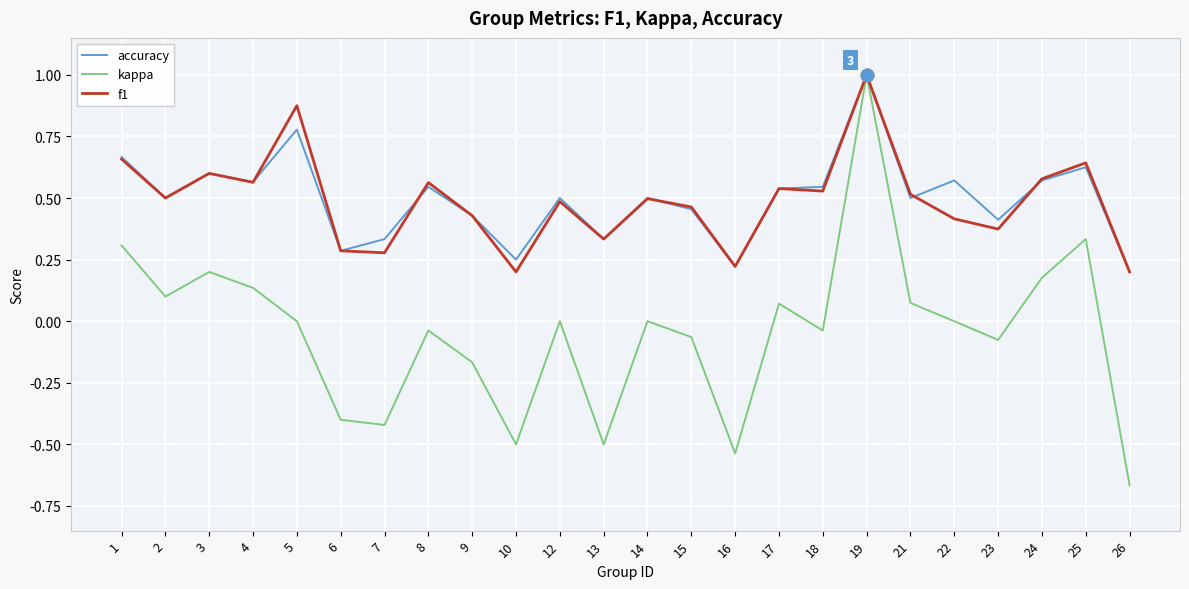

Which series has the largest range (max minus min)?

kappa